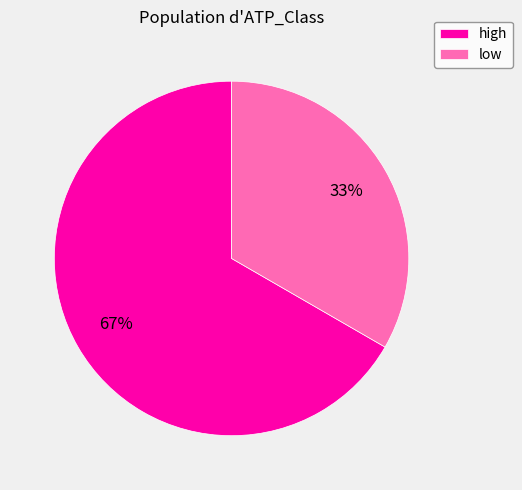

The high slice represents 67% of the pie. True or false?

True